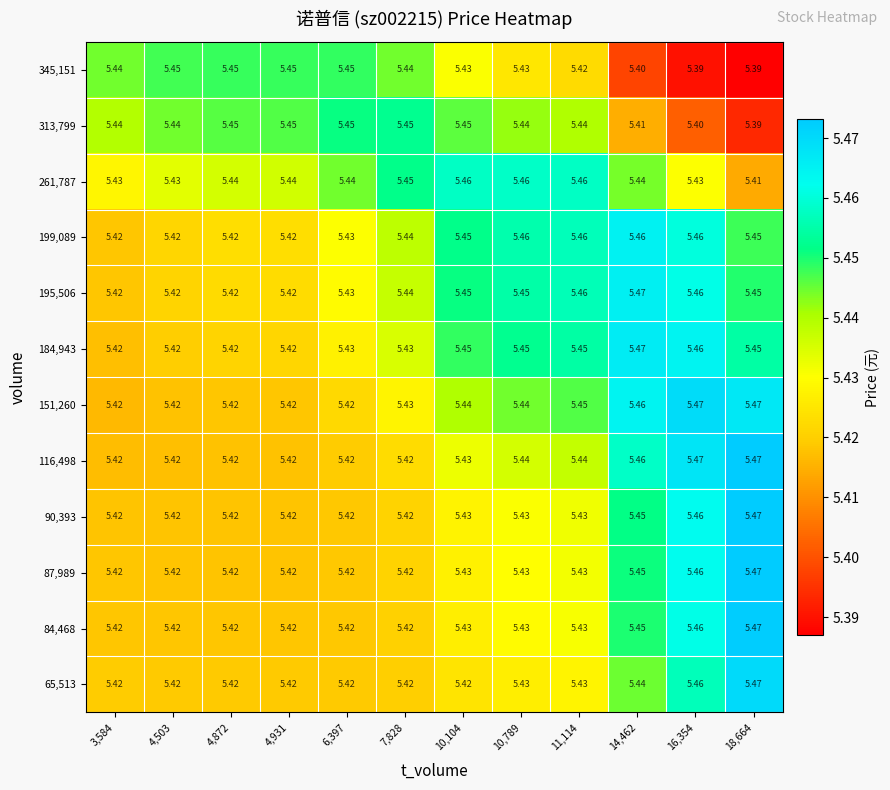

Is the value of 87,989 at 18,664 greater than the value of 345,151 at 3,584?

Yes